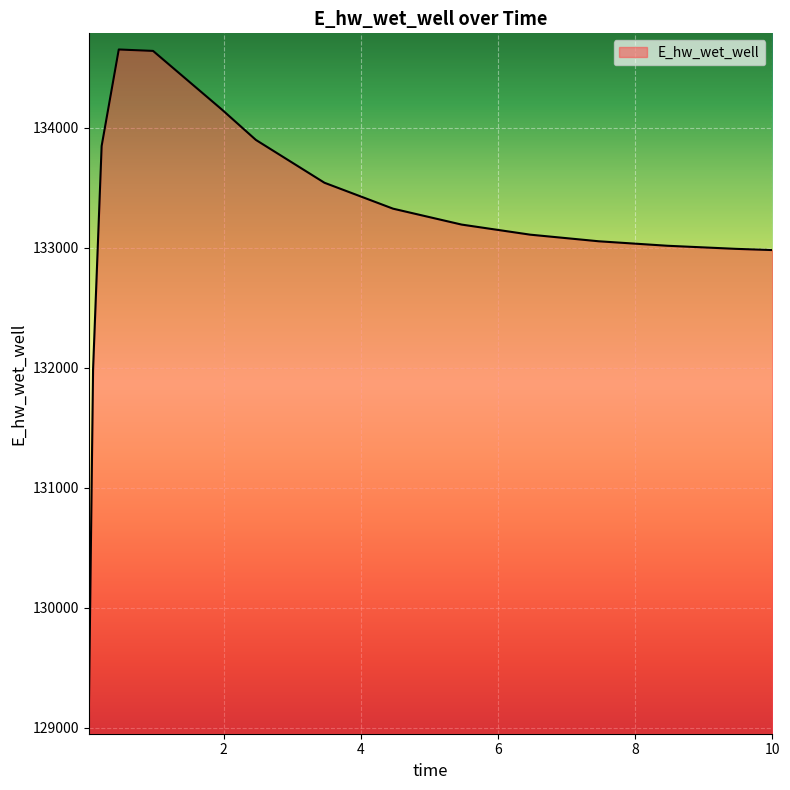

What is the difference between the maximum and minimum values?

5574.2